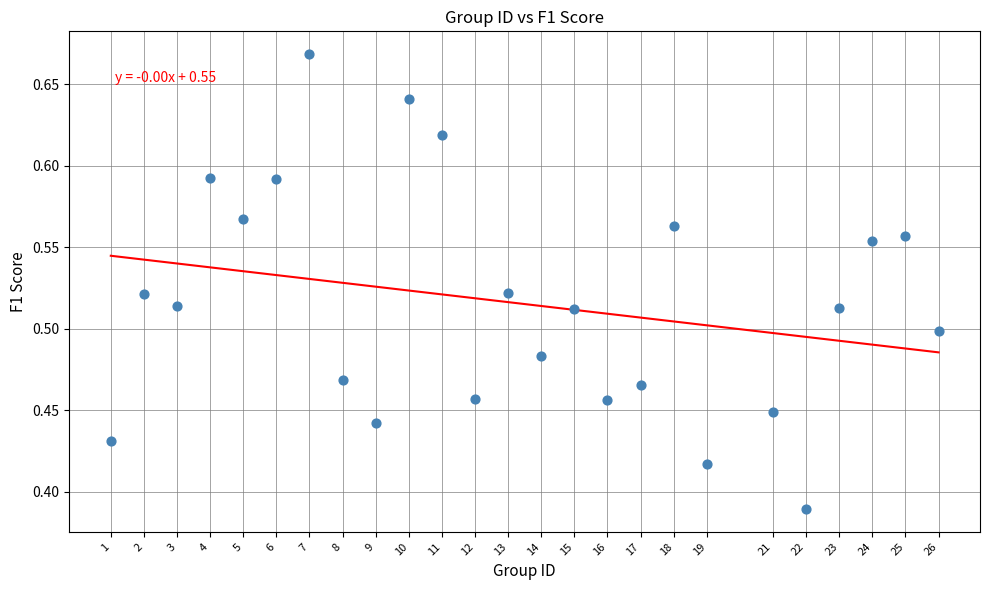

What is the range of X values (max minus min)?

25.0